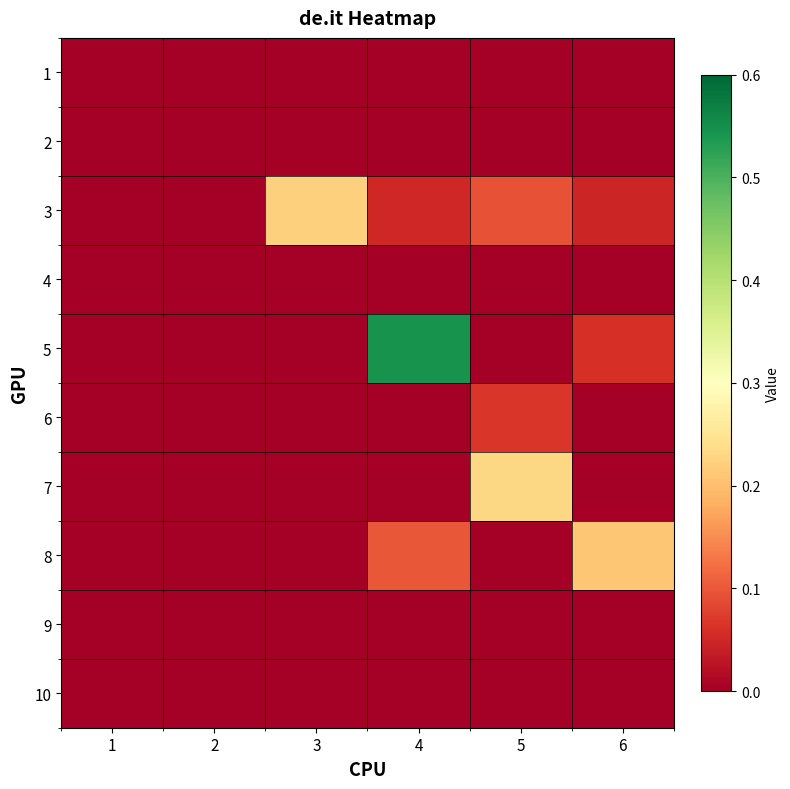

At which category is the sum across all series the highest?

4